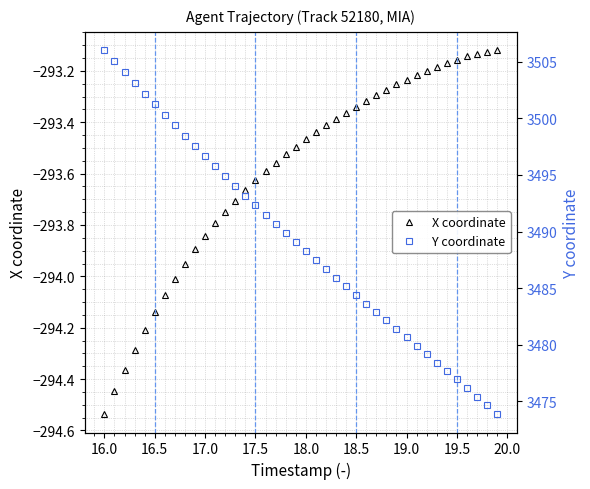

How many lines are shown in the chart?

2